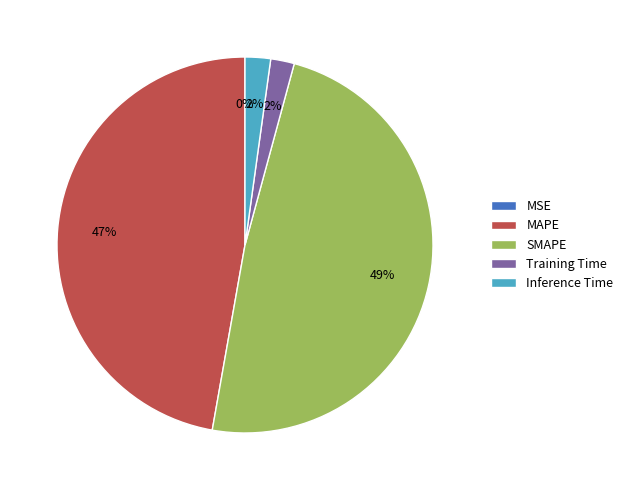

Which slice is the largest?

SMAPE